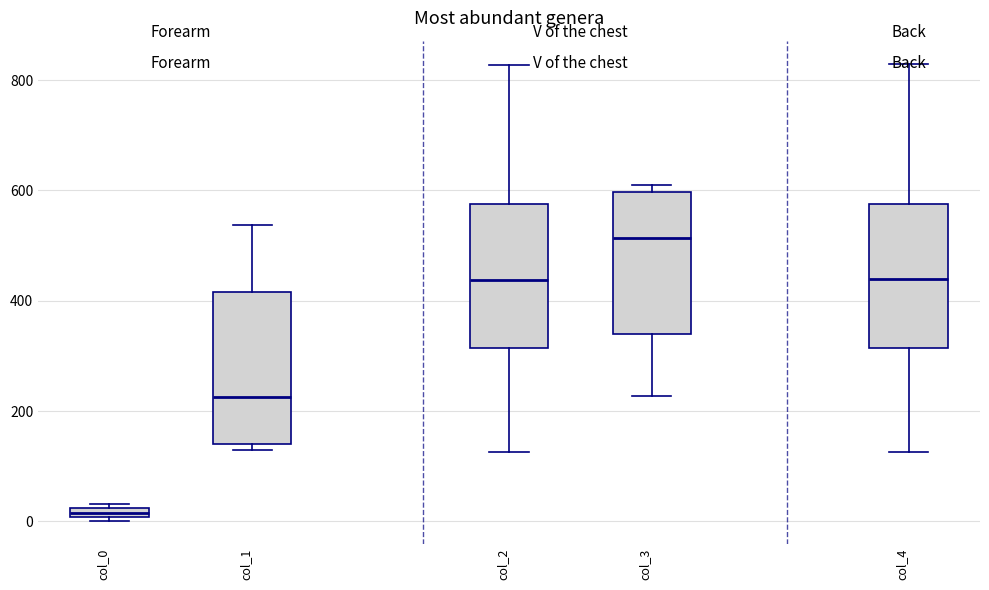

Which box's median line is the lowest?

col_0